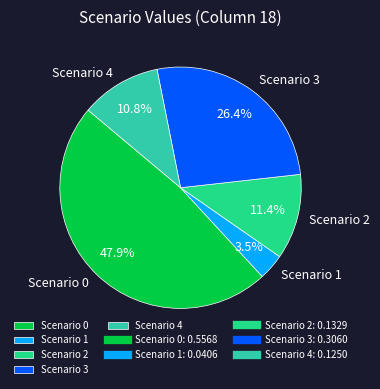

What percentage is the Scenario 2 slice, to the nearest percent?

11%